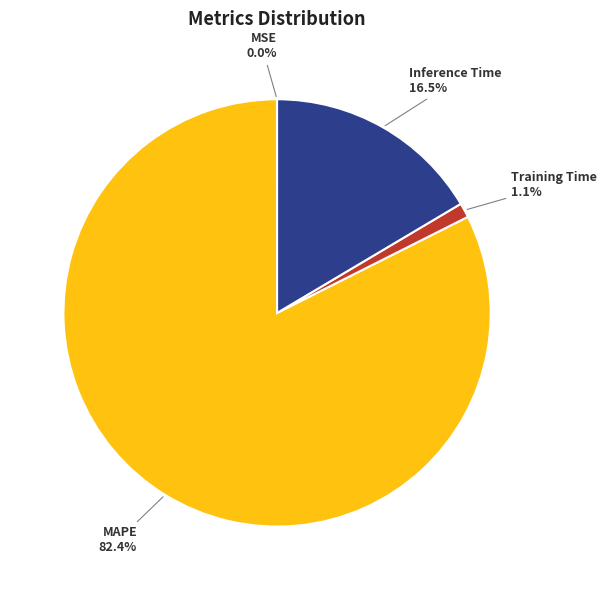

Does any single category account for the majority?

Yes